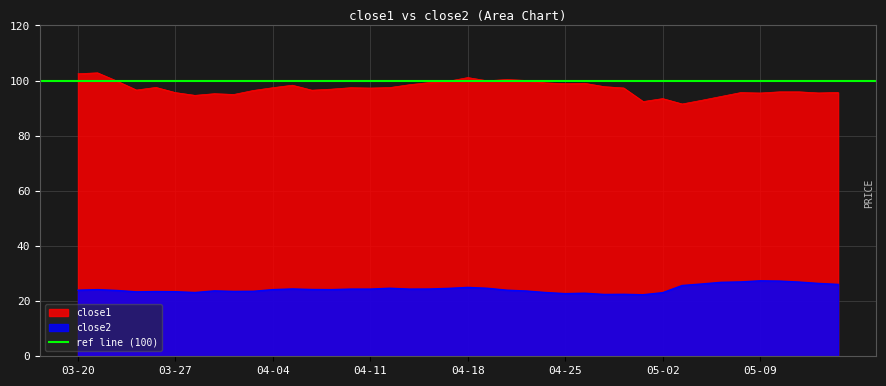

What is the lowest value of the close1 series?

91.5